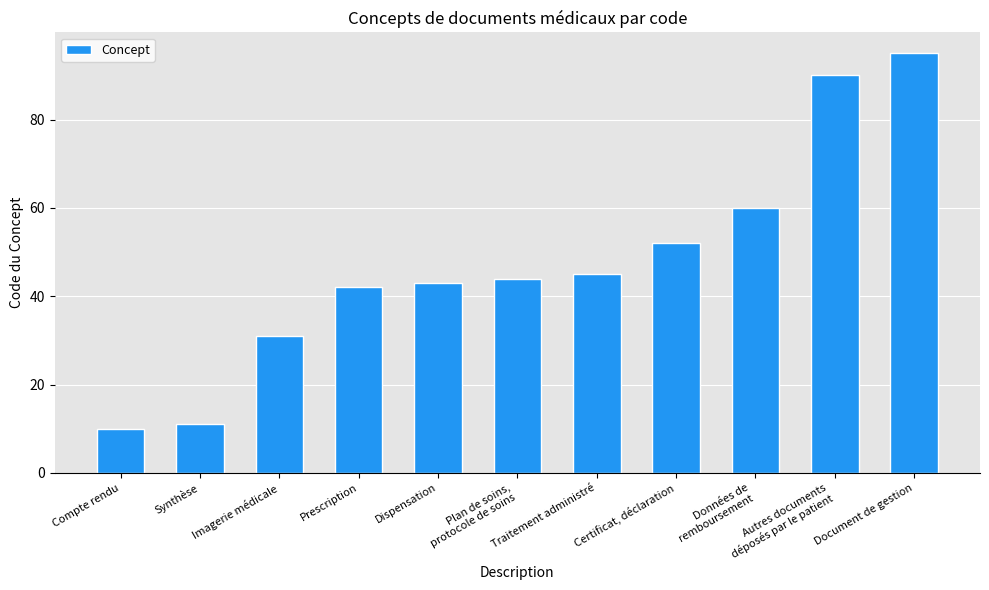

Where is the data nearest to the value 52?

Certificat, déclaration